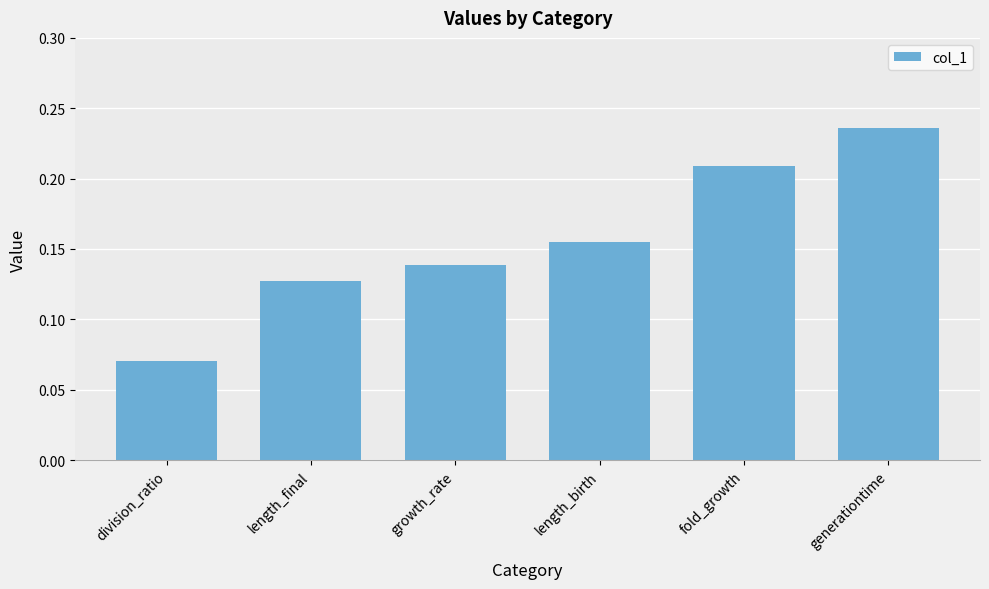

How many values are between 0 and 1?

6